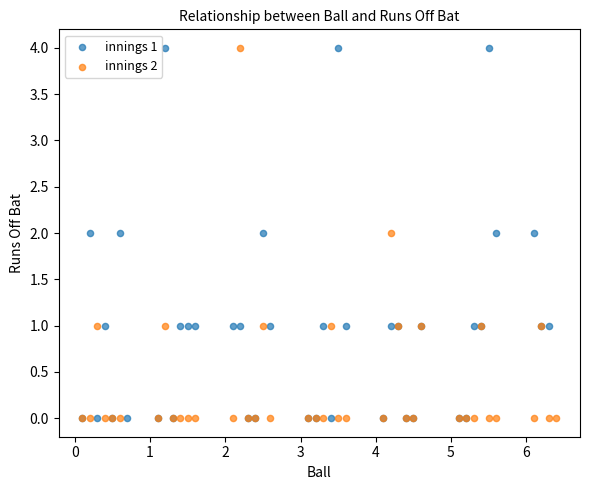

What are all the series names shown in the legend?

innings 1, innings 2